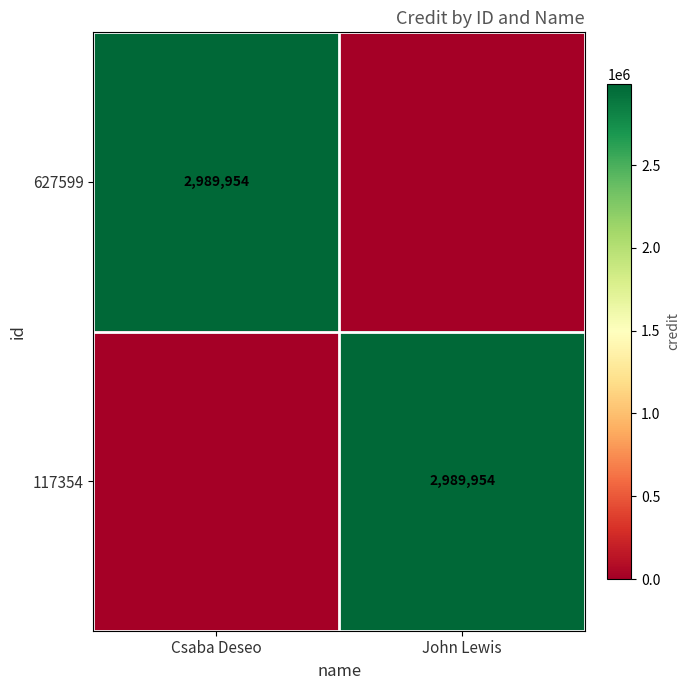

Is it true that 627599 equals 4485396 at Csaba Deseo?

False